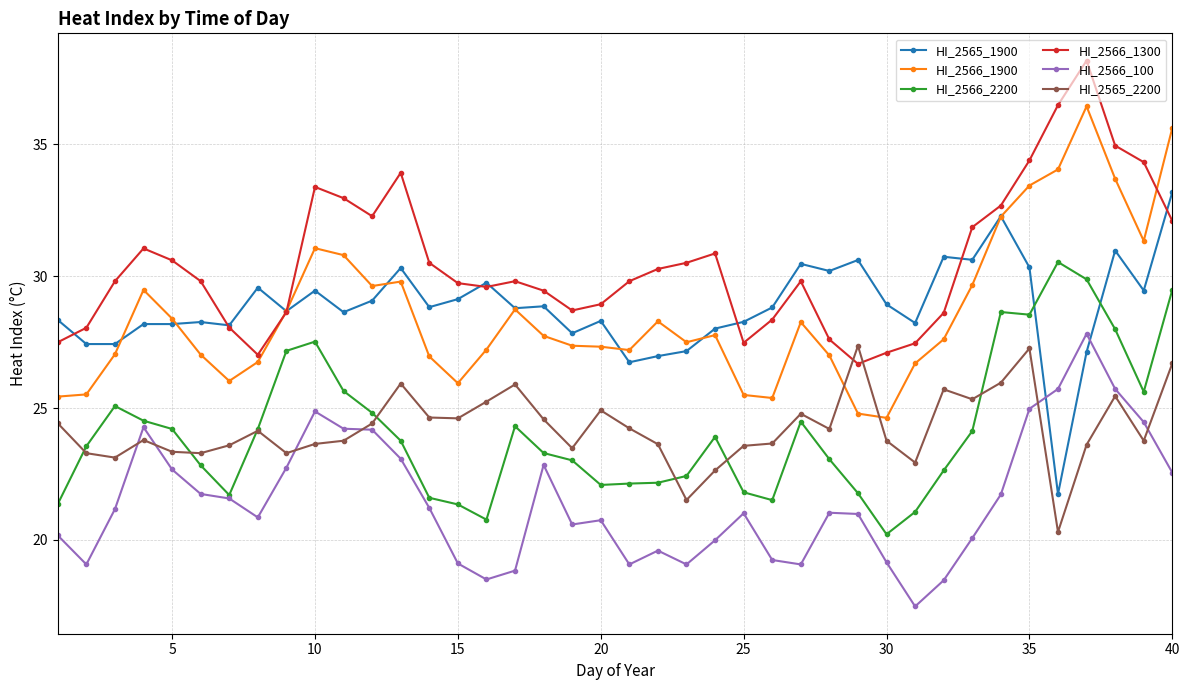

What is the lowest value of the HI_2566_1300 series?

26.7